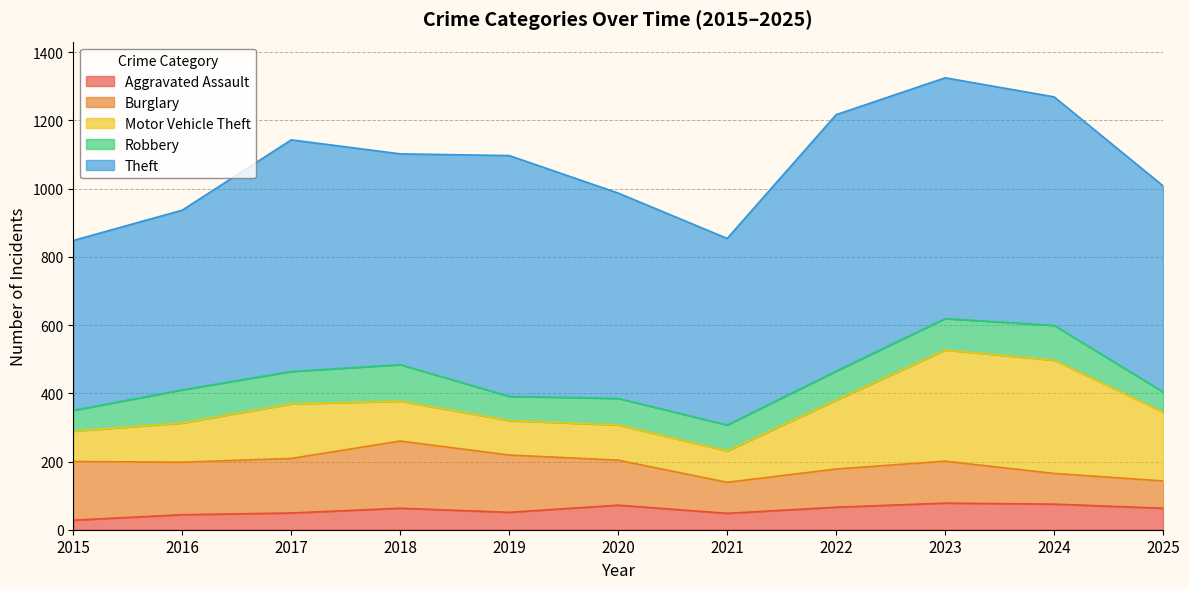

Reading left to right, what are all the values shown in this chart?

Aggravated Assault: 2015=28	2016=44	2017=49	2018=63	2019=51	2020=72	2021=48	2022=66	2023=78	2024=75	2025=63
Burglary: 2015=172	2016=154	2017=160	2018=197	2019=168	2020=132	2021=91	2022=112	2023=123	2024=90	2025=80
Motor Vehicle Theft: 2015=89	2016=115	2017=160	2018=117	2019=101	2020=103	2021=92	2022=202	2023=326	2024=332	2025=202
Robbery: 2015=61	2016=97	2017=95	2018=107	2019=71	2020=78	2021=76	2022=85	2023=92	2024=102	2025=59
Theft: 2015=498	2016=527	2017=679	2018=618	2019=706	2020=602	2021=547	2022=752	2023=706	2024=670	2025=604